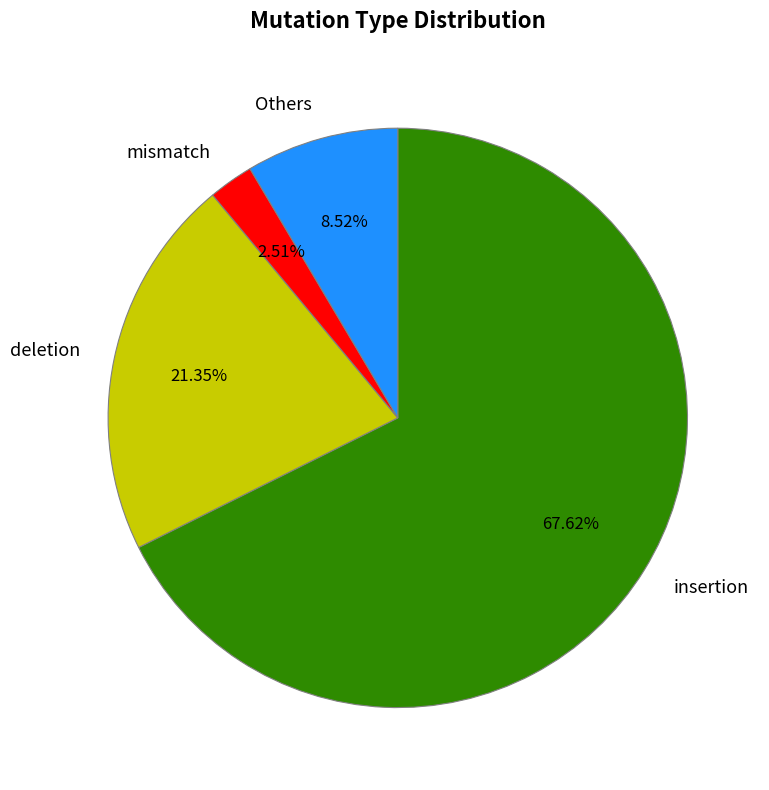

Is there a majority slice in this chart?

Yes